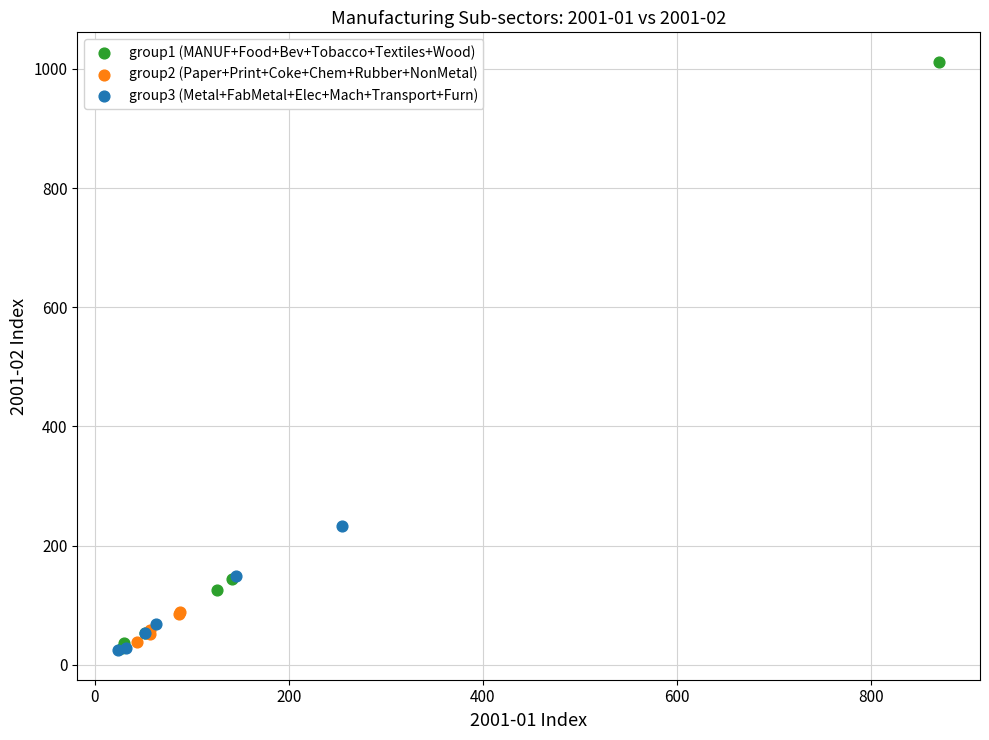

Which series contains the highest Y value?

group1 (MANUF+Food+Bev+Tobacco+Textiles+Wood)